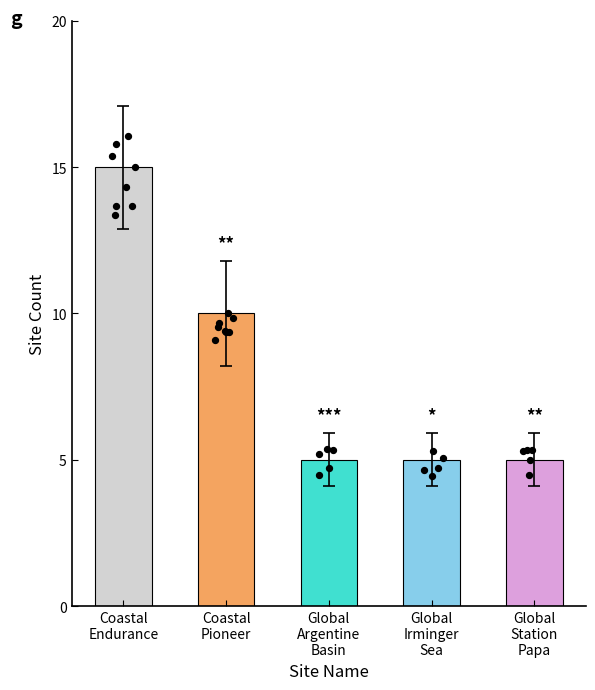

Approximately how many times larger is the value at Global
Argentine
Basin compared to Coastal
Pioneer?

0.5